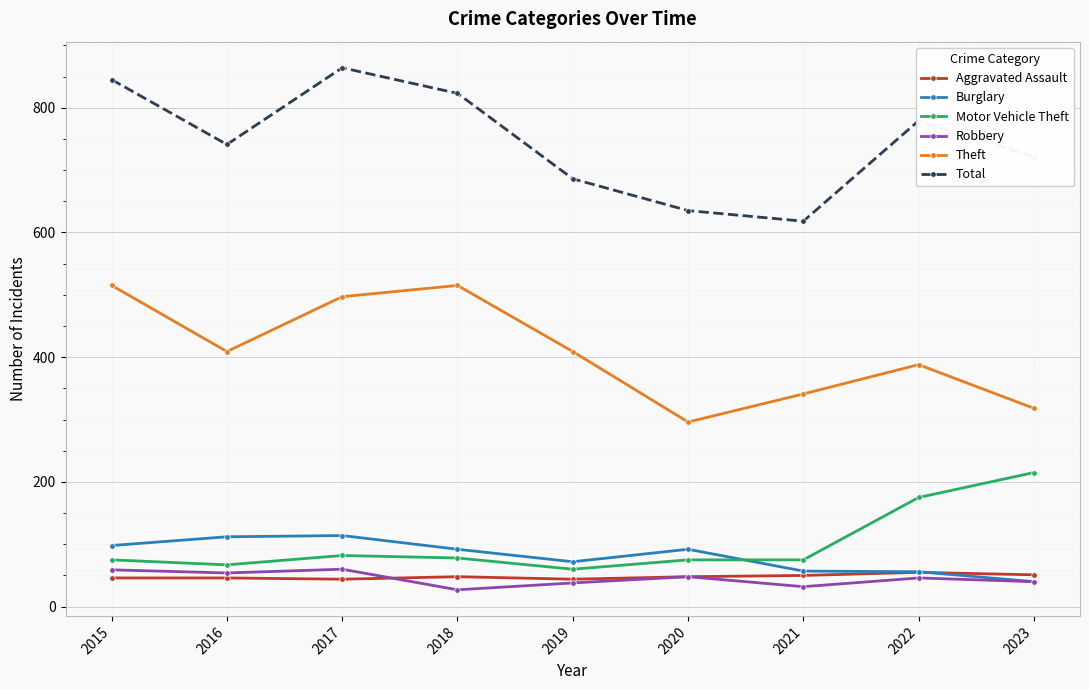

True or false: Aggravated Assault and Total intersect in this chart.

False